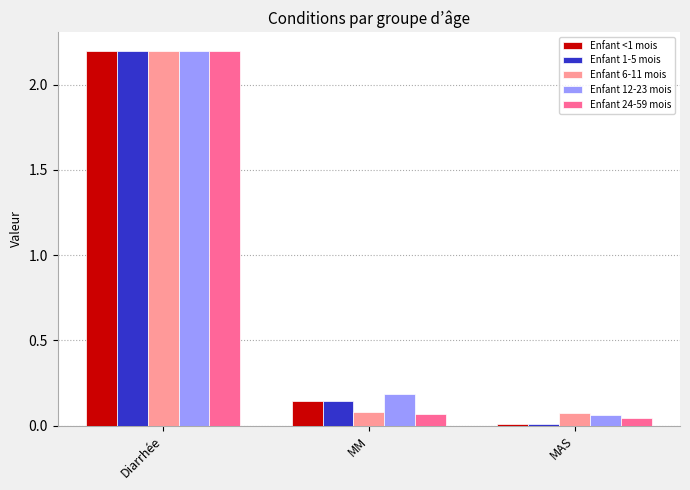

Which series changed the most between Diarrhée and MM?

Enfant 24-59 mois